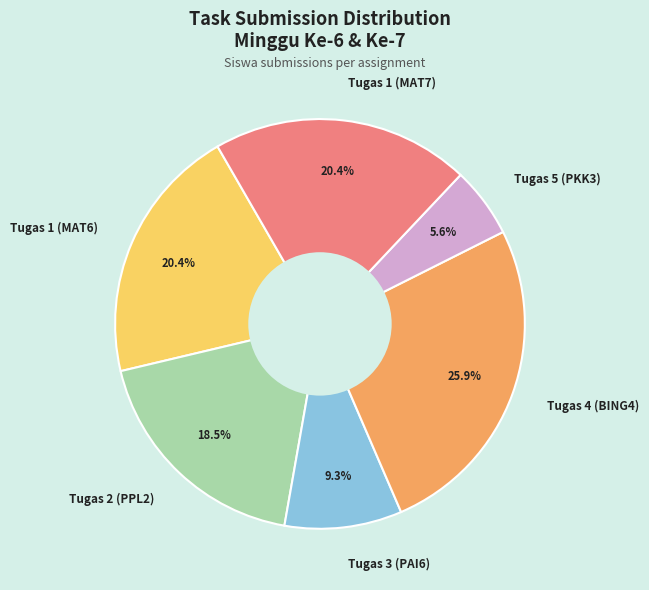

How many segments does this pie chart have?

6